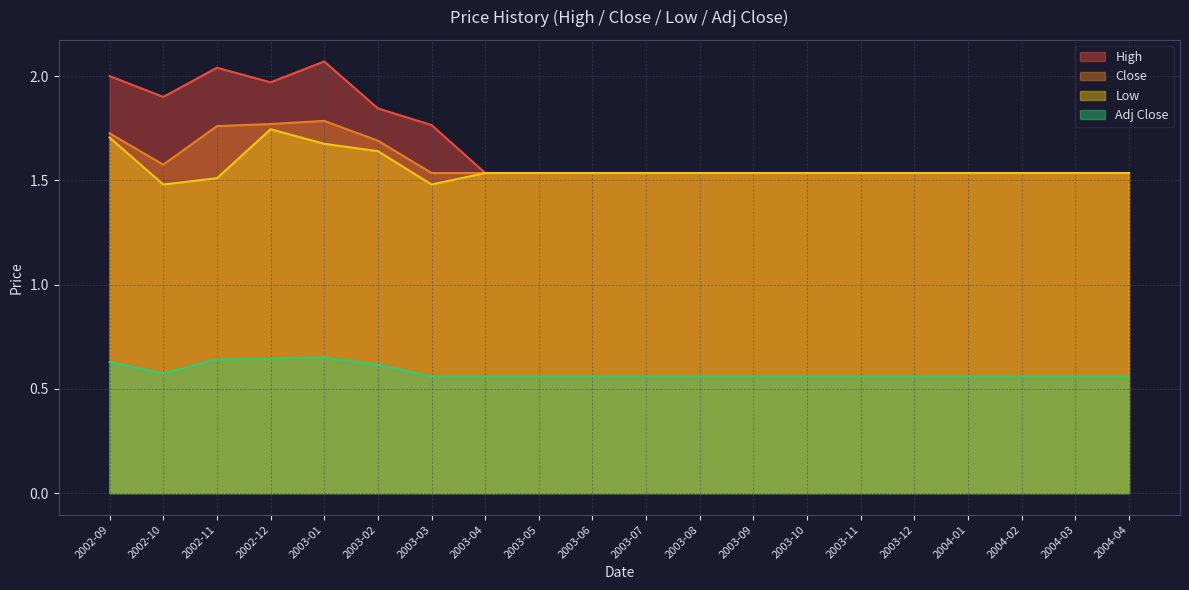

Is the value of Low at 2002-09 greater than the value of Close at 2002-10?

Yes